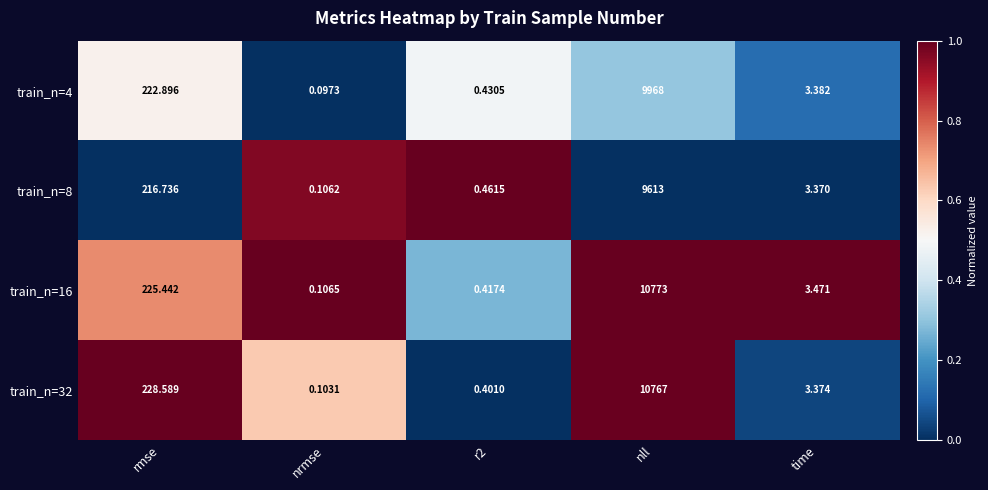

Where does the train_n=16 series first go above 3?

rmse